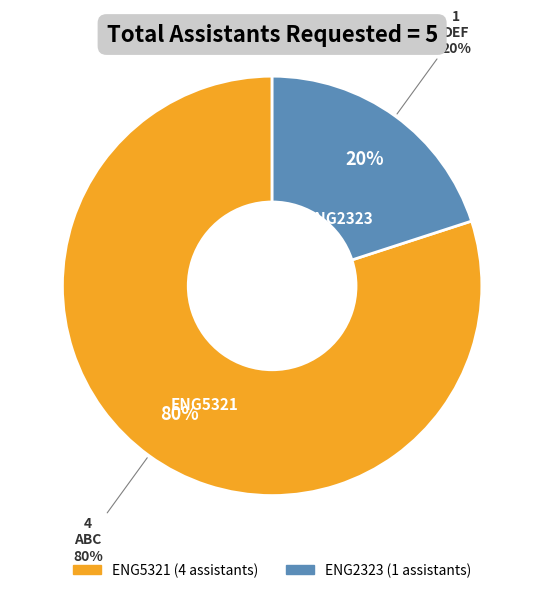

How many slices are in this pie chart?

2